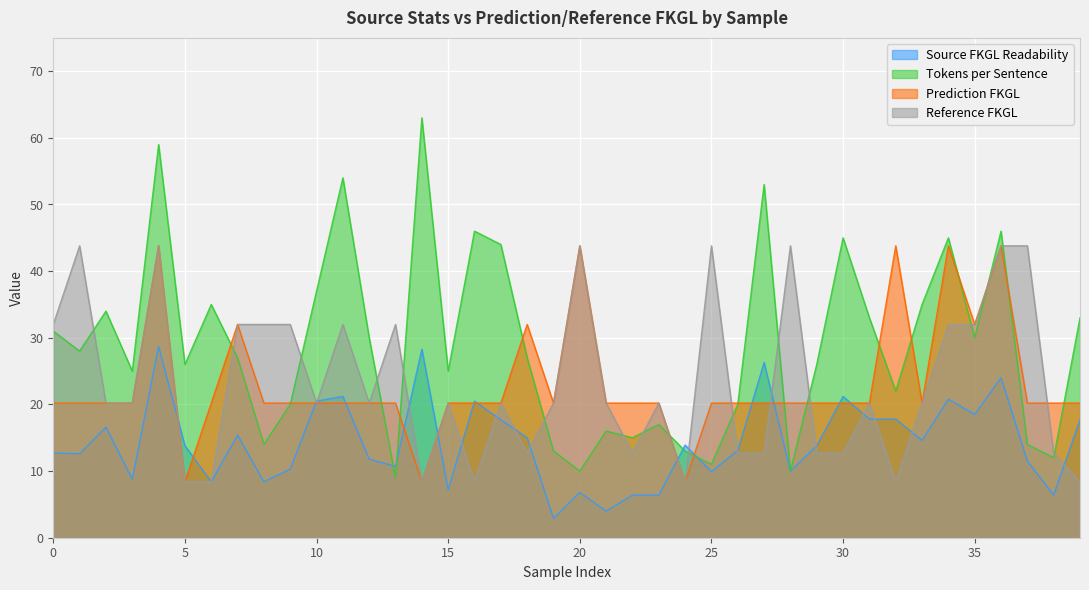

After their last crossing, which series has the higher values: prediction_fkgl or source_fkgl?

prediction_fkgl